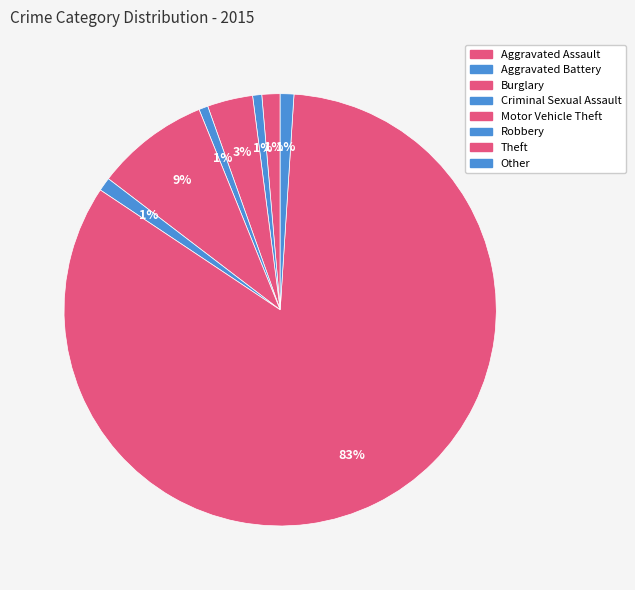

Rank the categories by value from lowest to highest.

Aggravated Battery, Criminal Sexual Assault, Robbery, Other, Aggravated Assault, Burglary, Motor Vehicle Theft, Theft